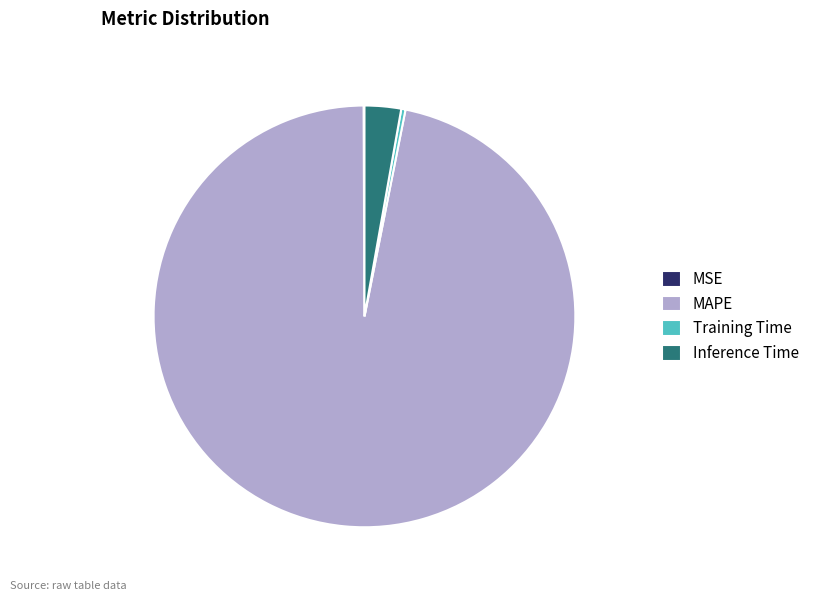

Which has a higher value, Inference Time or MAPE?

MAPE